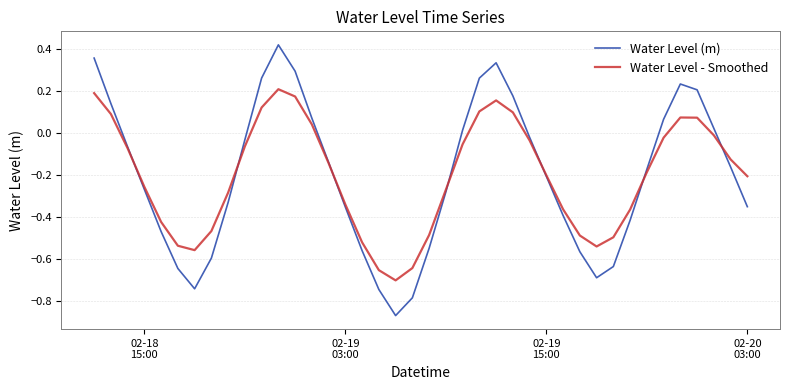

How many interior local valleys does the Water Level - Smoothed series have?

3